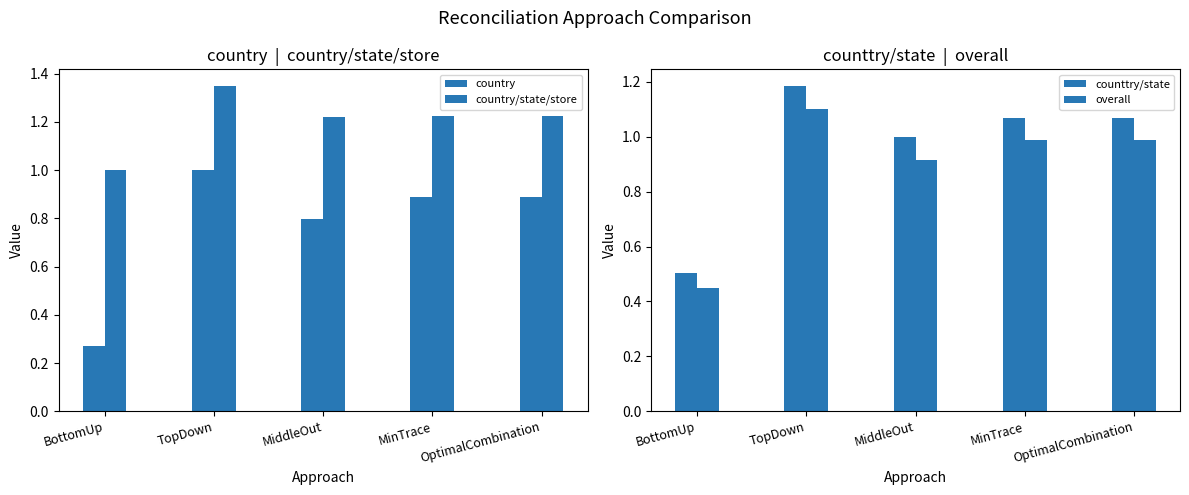

The value of overall at OptimalCombination is 0.3. True or false?

False